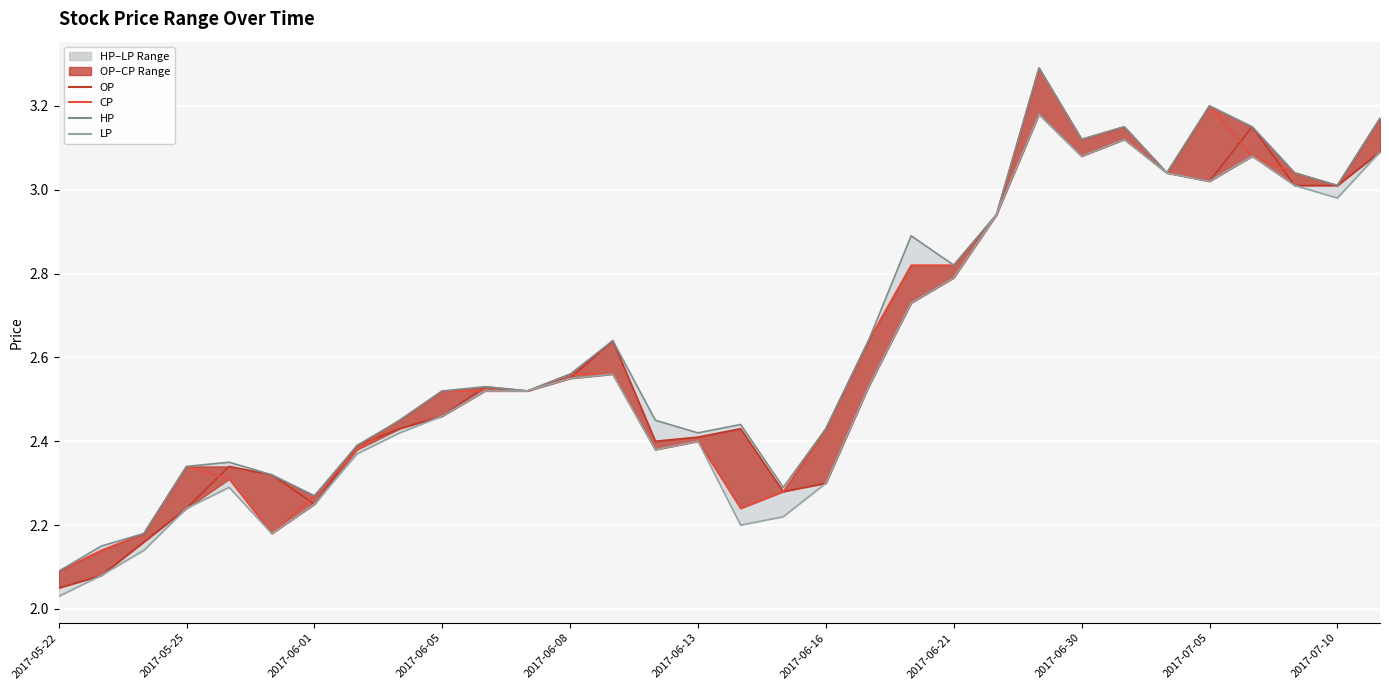

The CP series shows 5.6 at 23. True or false?

False